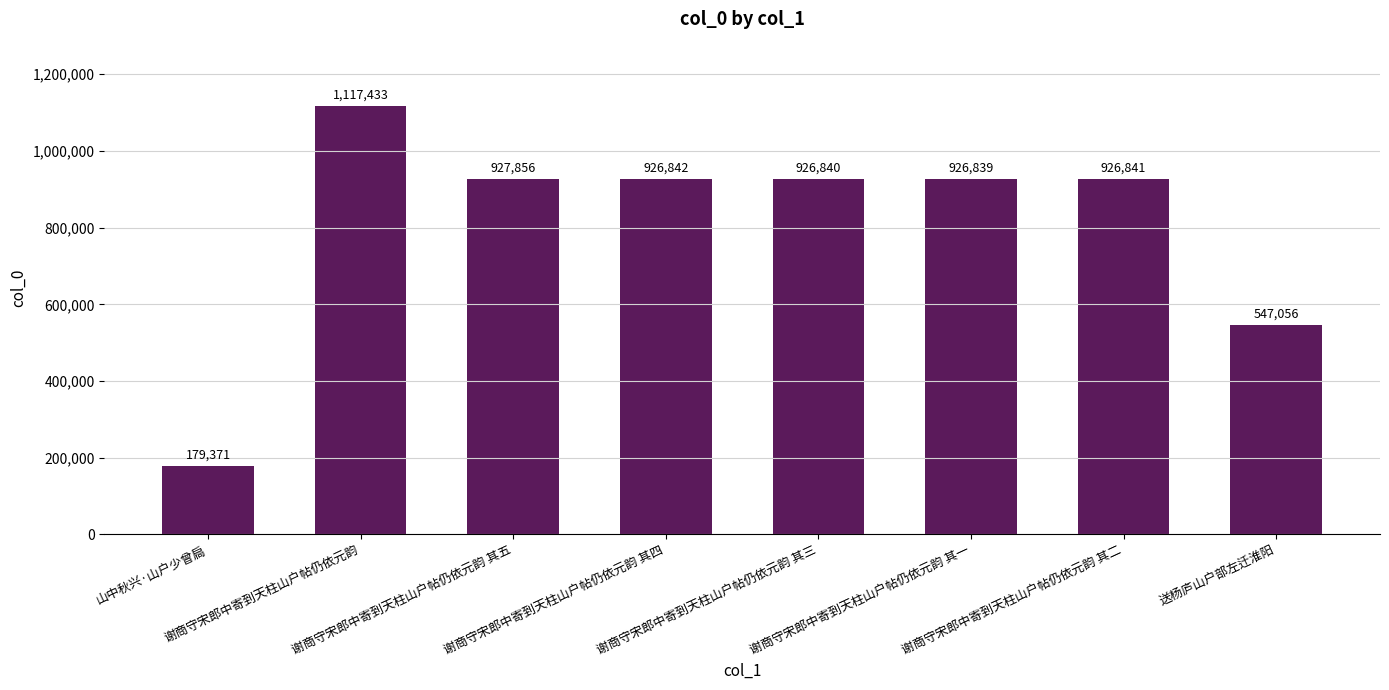

Reading left to right, what are all the values shown in this chart?

山中秋兴·山户少曾扃=179371	谢商守宋郎中寄到天柱山户帖仍依元韵=1117433	谢商守宋郎中寄到天柱山户帖仍依元韵 其五=927856	谢商守宋郎中寄到天柱山户帖仍依元韵 其四=926842	谢商守宋郎中寄到天柱山户帖仍依元韵 其三=926840	谢商守宋郎中寄到天柱山户帖仍依元韵 其一=926839	谢商守宋郎中寄到天柱山户帖仍依元韵 其二=926841	送杨庐山户部左迁淮阳=547056